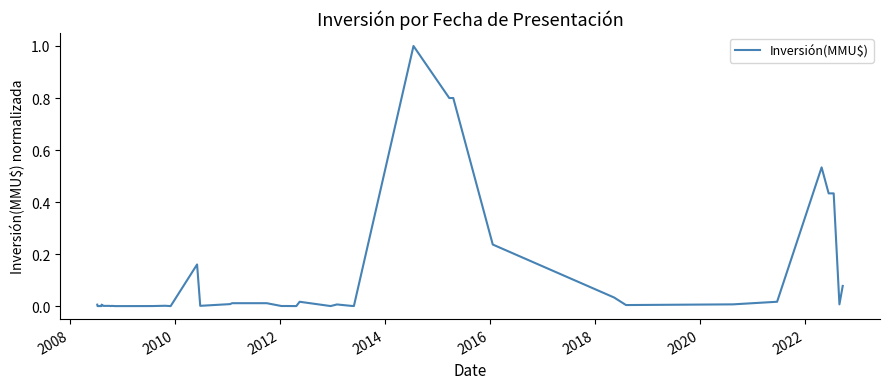

What is the difference between the maximum and minimum values?

1.0